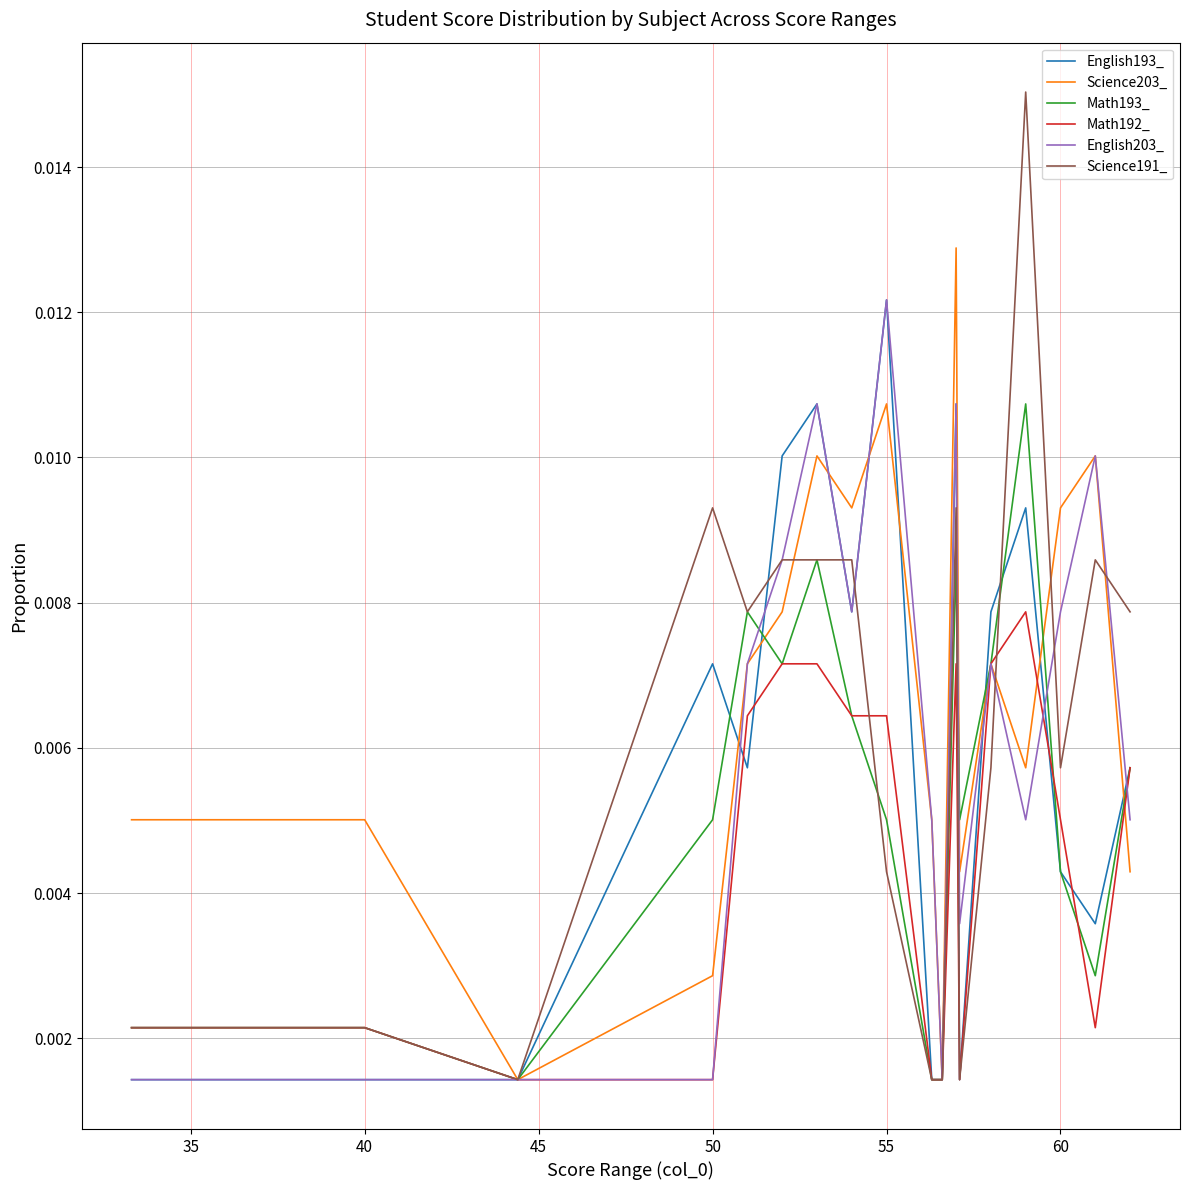

How many lines are shown in the chart?

6